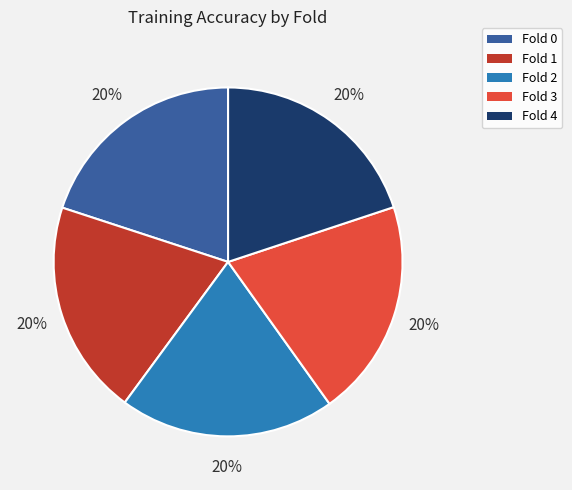

Is there any slice that represents more than half of the pie?

No